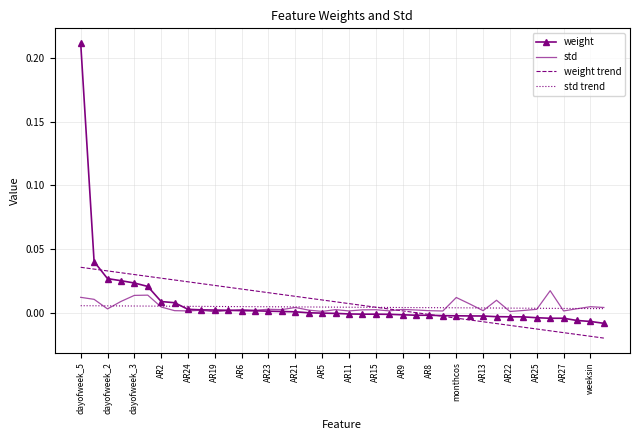

What are all the series names shown in the legend?

weight, std, weight trend, std trend